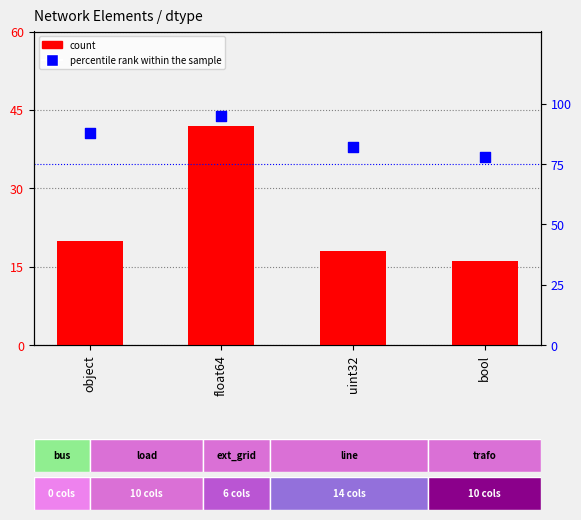

Which series reaches the minimum Y coordinate?

count